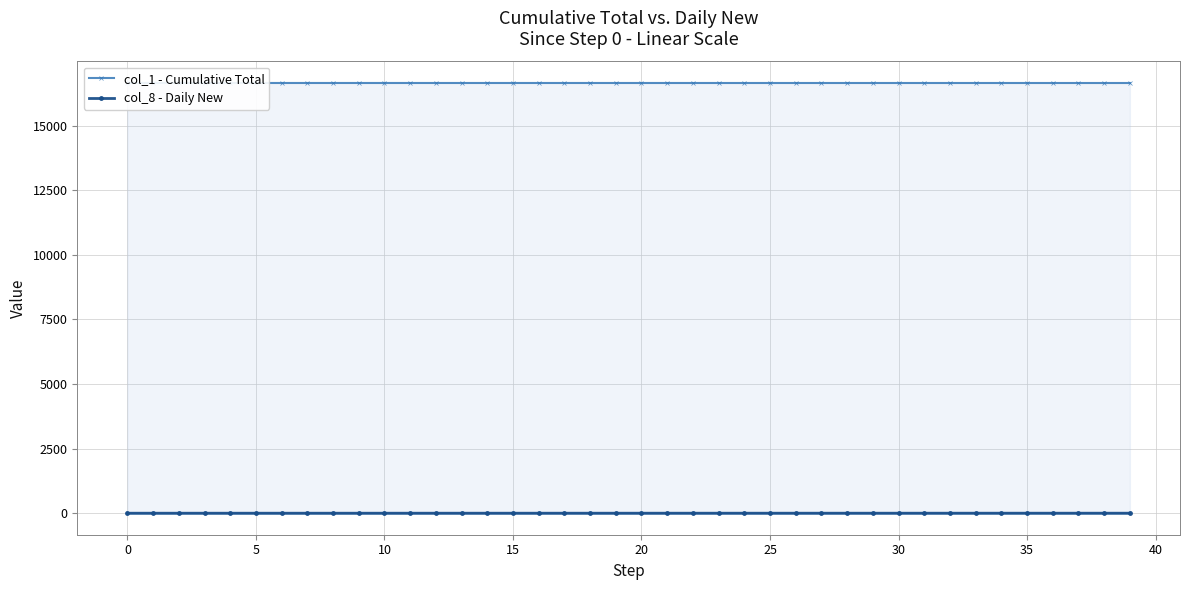

What is the difference between the highest and lowest values at 38?

16647.9